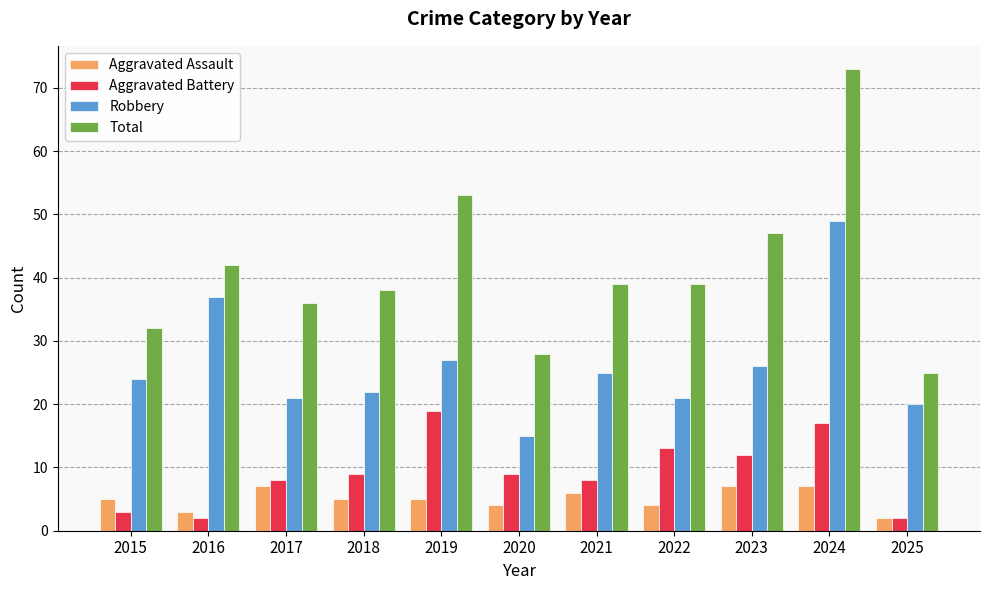

Reading left to right, what are all the values shown in this chart?

Aggravated Assault: 2015=5	2016=3	2017=7	2018=5	2019=5	2020=4	2021=6	2022=4	2023=7	2024=7	2025=2
Aggravated Battery: 2015=3	2016=2	2017=8	2018=9	2019=19	2020=9	2021=8	2022=13	2023=12	2024=17	2025=2
Robbery: 2015=24	2016=37	2017=21	2018=22	2019=27	2020=15	2021=25	2022=21	2023=26	2024=49	2025=20
Total: 2015=32	2016=42	2017=36	2018=38	2019=53	2020=28	2021=39	2022=39	2023=47	2024=73	2025=25